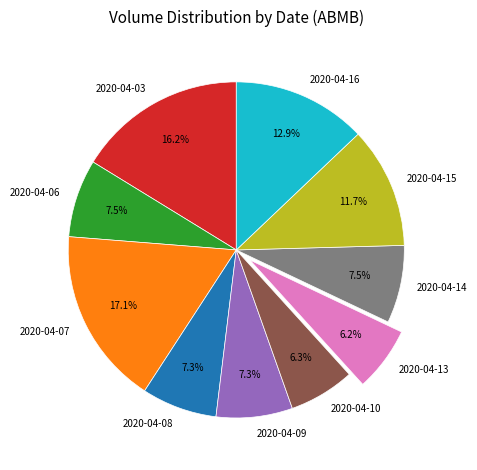

Which category has the biggest portion of the pie?

2020-04-07